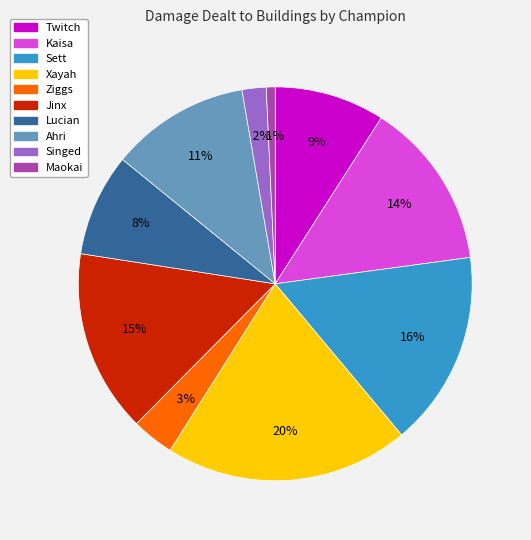

To the nearest percent, what is the difference between the largest and smallest slice percentages?

19%